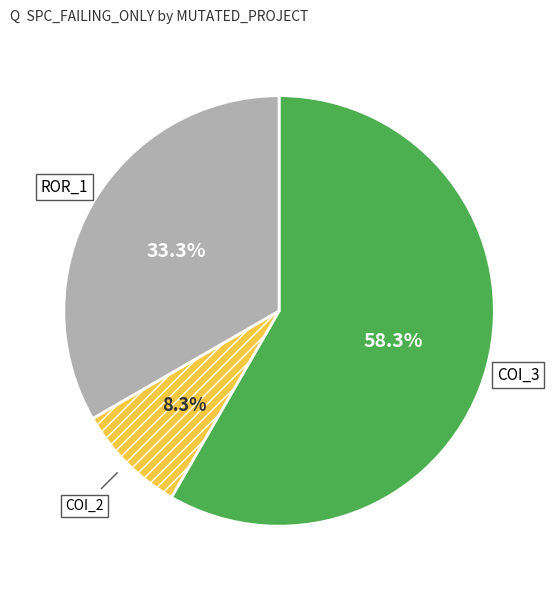

Combined, do COI_2 and ROR_1 account for over 50%?

No